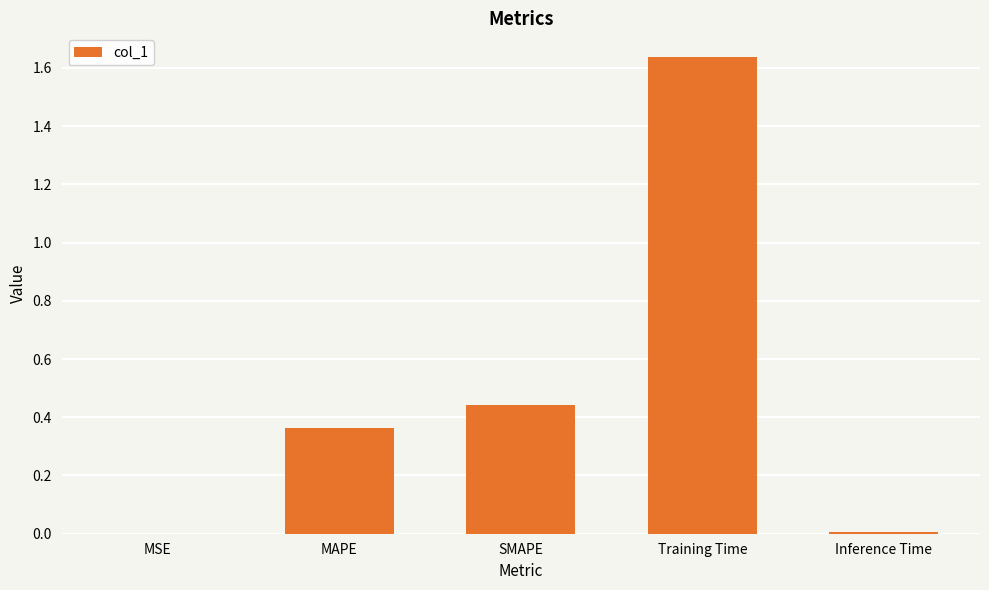

Count the number of data series in this chart.

1